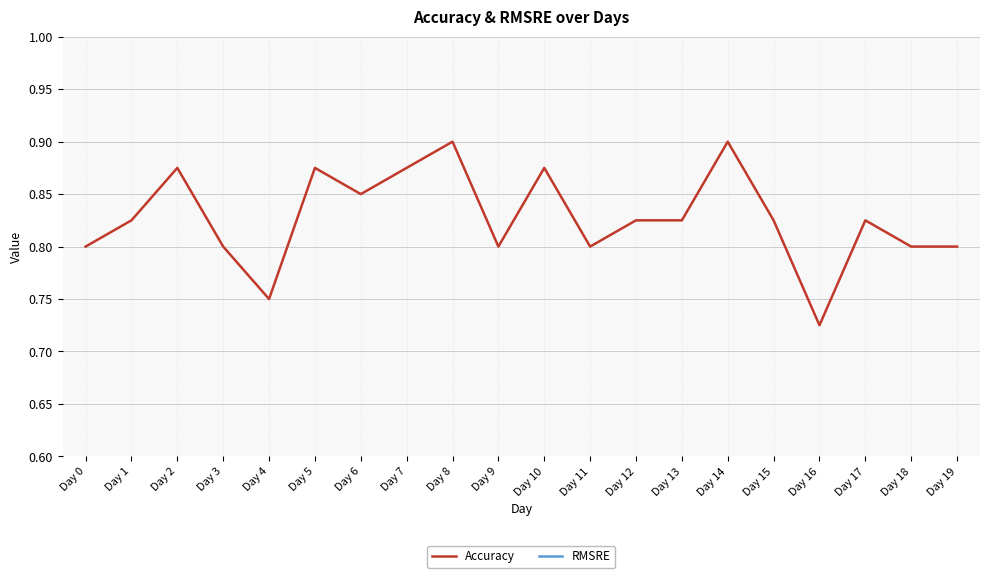

Count the Accuracy values in the range 0 to 1.

20